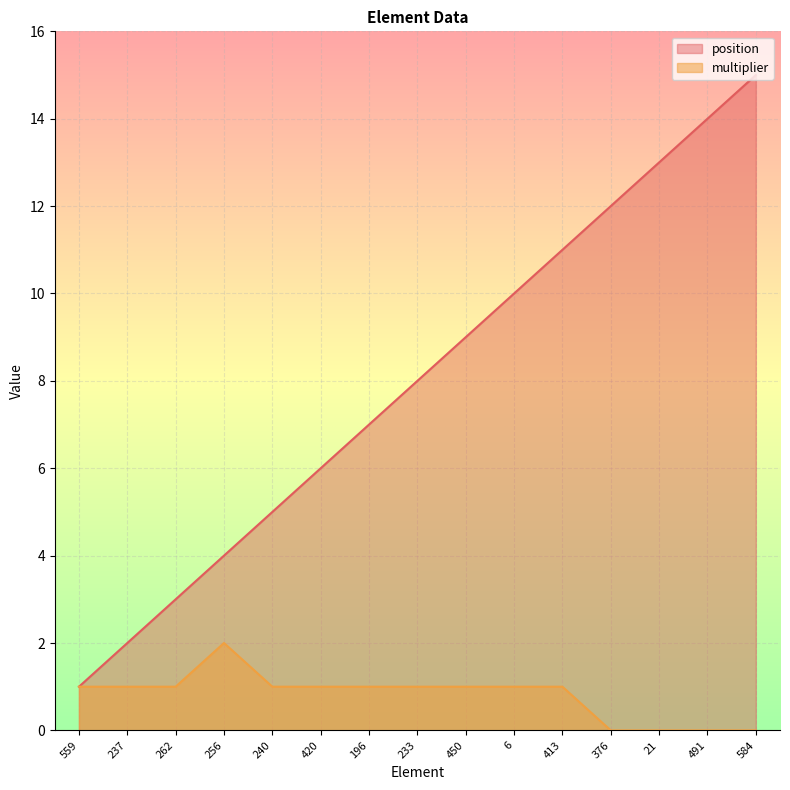

Reading left to right, what are all the values shown in this chart?

position: 559=1	237=2	262=3	256=4	240=5	420=6	196=7	233=8	450=9	6=10	413=11	376=12	21=13	491=14	584=15
multiplier: 559=1	237=1	262=1	256=2	240=1	420=1	196=1	233=1	450=1	6=1	413=1	376=0	21=0	491=0	584=0